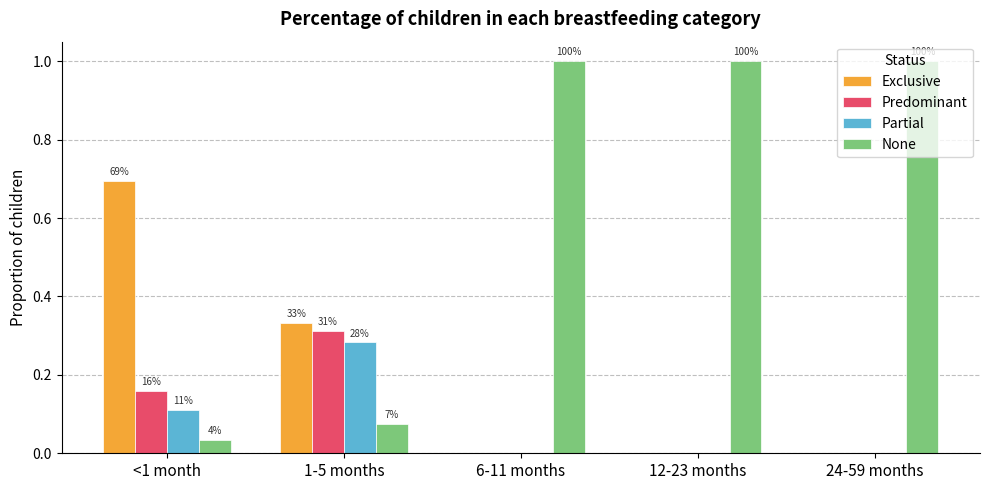

Are the bars grouped side by side (vs. stacked)?

Yes